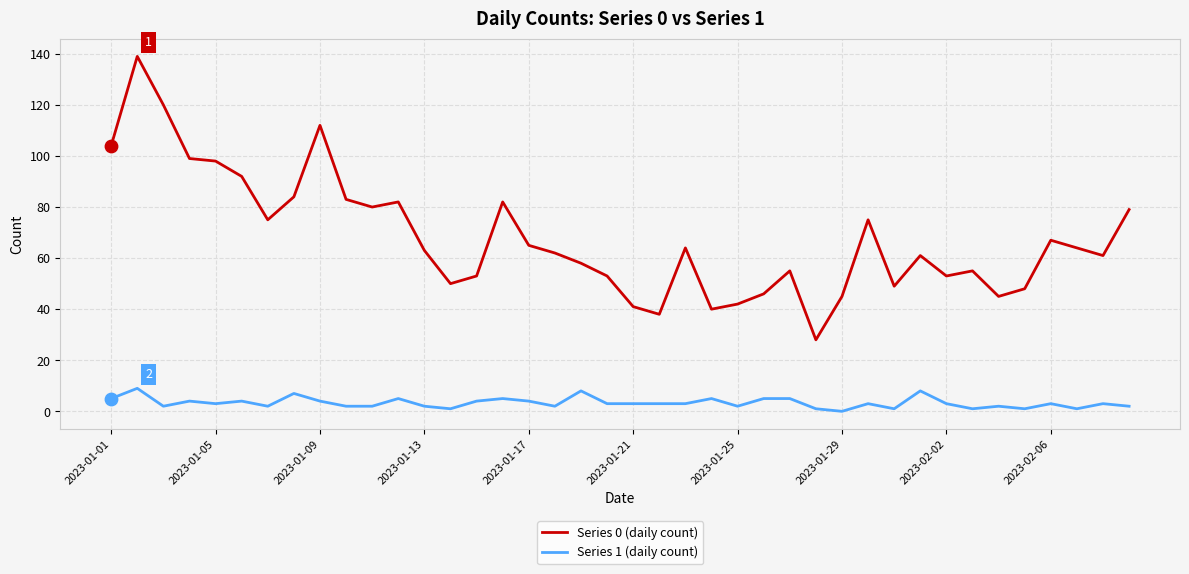

Which series has the largest total across all categories?

Series 0 (daily count)